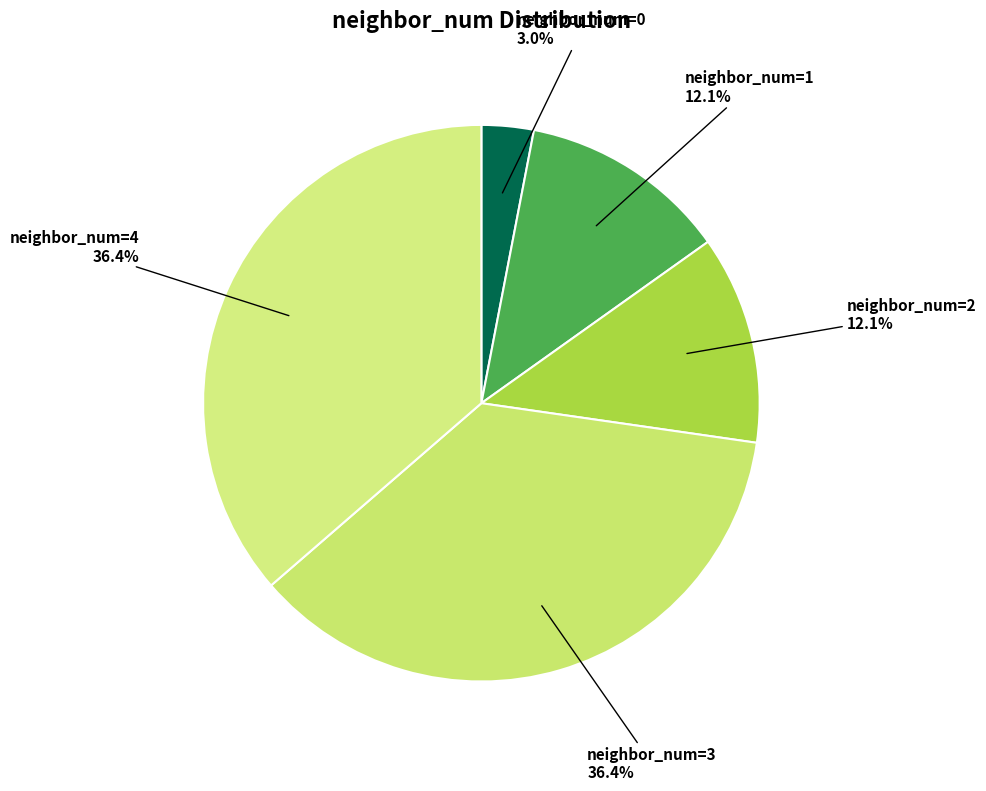

Is there any slice that represents more than half of the pie?

No